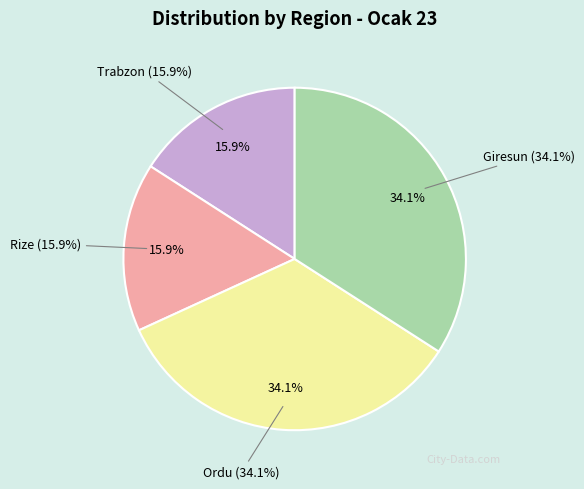

What is the change in value from Rize to Ordu?

+1598